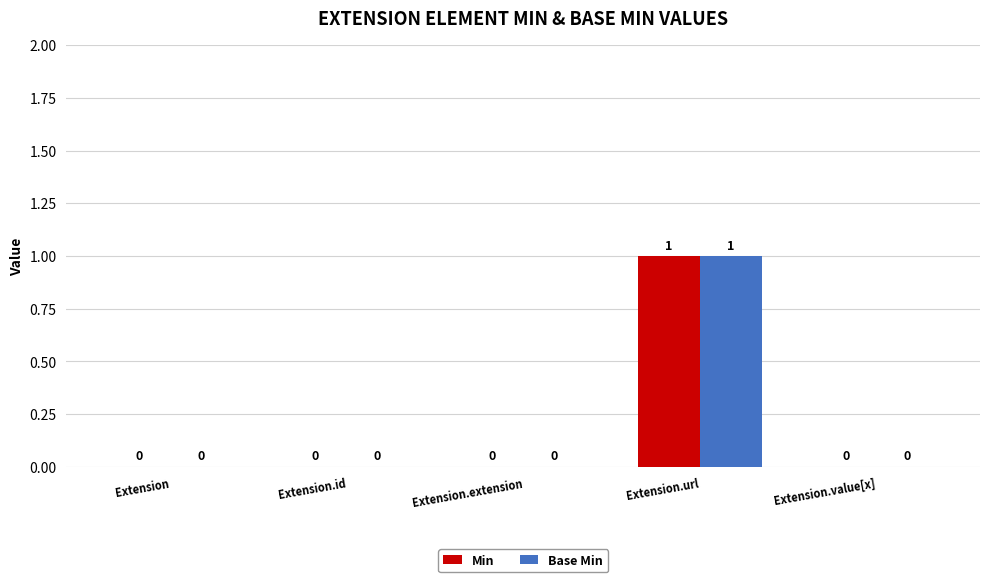

How many values in the Min series exceed 0?

1